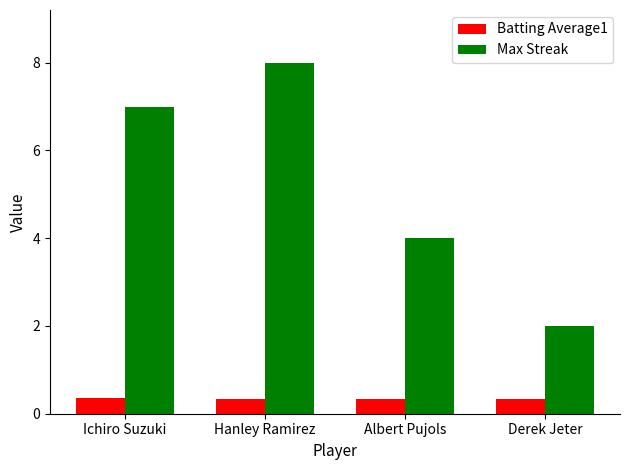

Is the value of Batting Average1 at Hanley Ramirez greater than the value of Max Streak at Derek Jeter?

No